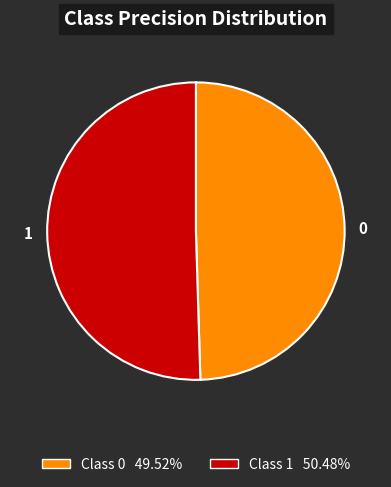

Rank the categories by value from highest to lowest.

1, 0